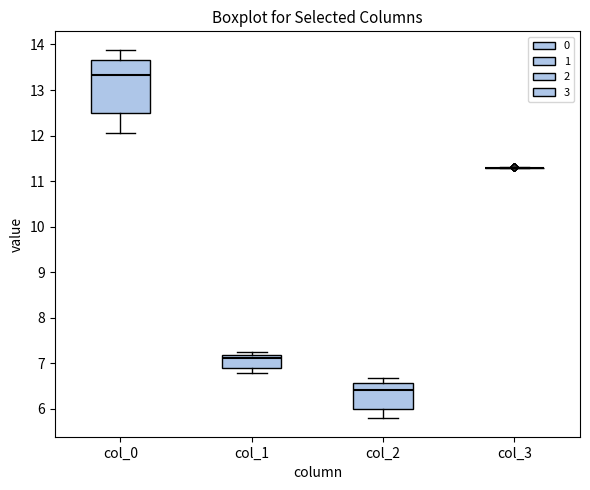

Reading left to right, read every box against the y-axis: the position of its median line, the range the box covers, and the ends of its whiskers. The values are not printed on the chart, so give them approximately, as read against the axis.

col_0: median 13.3, box 12.5 to 13.7, whiskers 12.1 to 13.9
col_1: median 7.1, box 6.9 to 7.2, whiskers 6.8 to 7.2 (just above the box's upper edge)
col_2: median 6.4, box 6.0 to 6.6, whiskers 5.8 to 6.7
col_3: box collapsed to a line at 11.3, whiskers 11.3 to 11.3